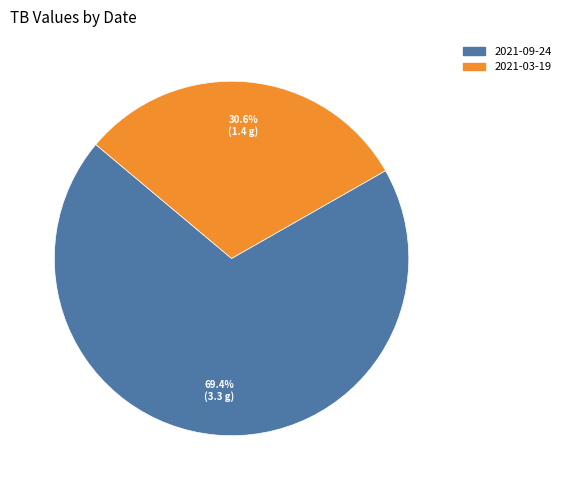

Which slice represents more than half of the pie?

2021-09-24